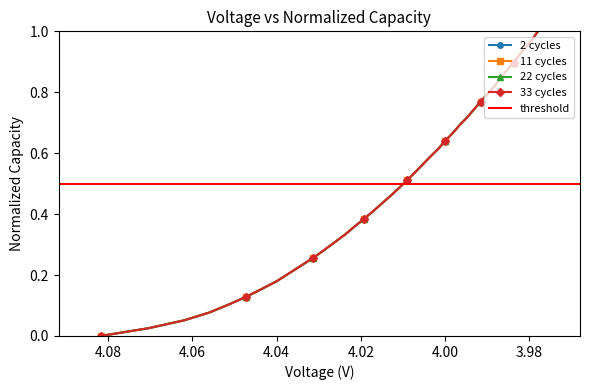

Which series ends up on top after the final intersection of 2C and 22C?

2C